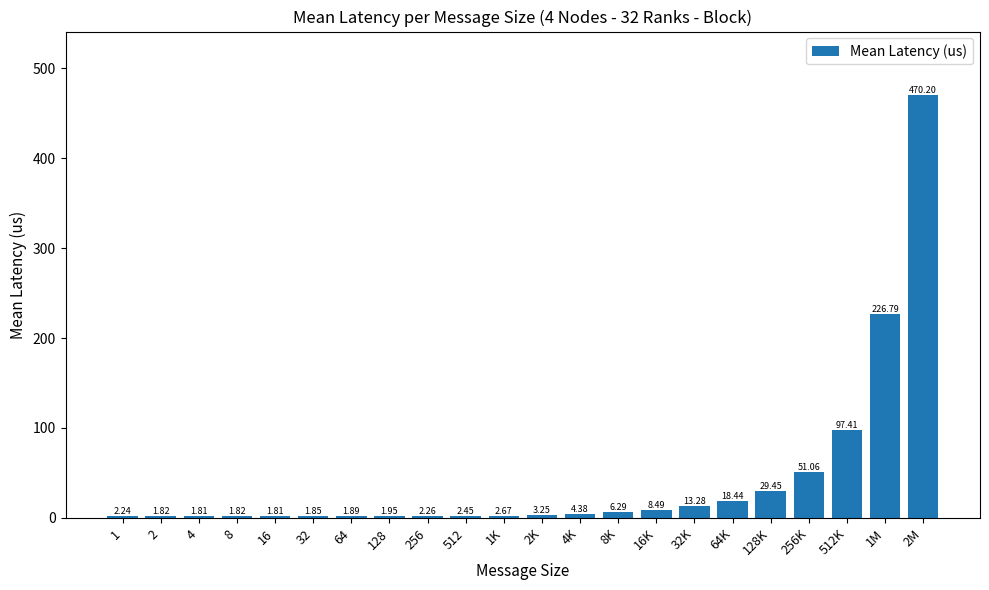

What is the change in value from 8 to 16K?

+6.7